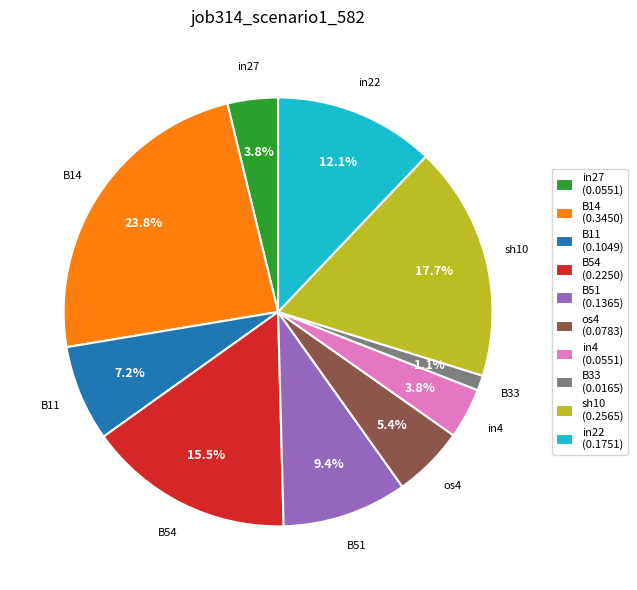

To the nearest percent, what portion does in27 represent?

4%